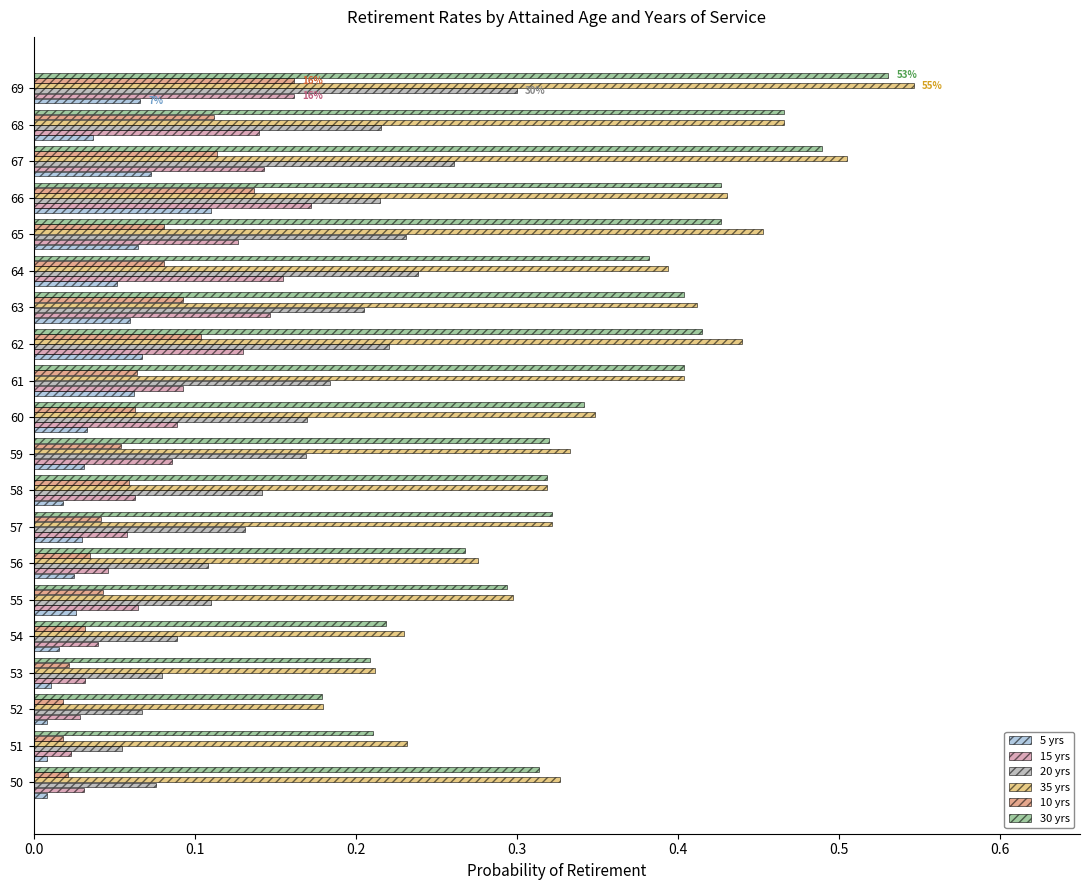

Which series has the widest spread of values?

35 yrs